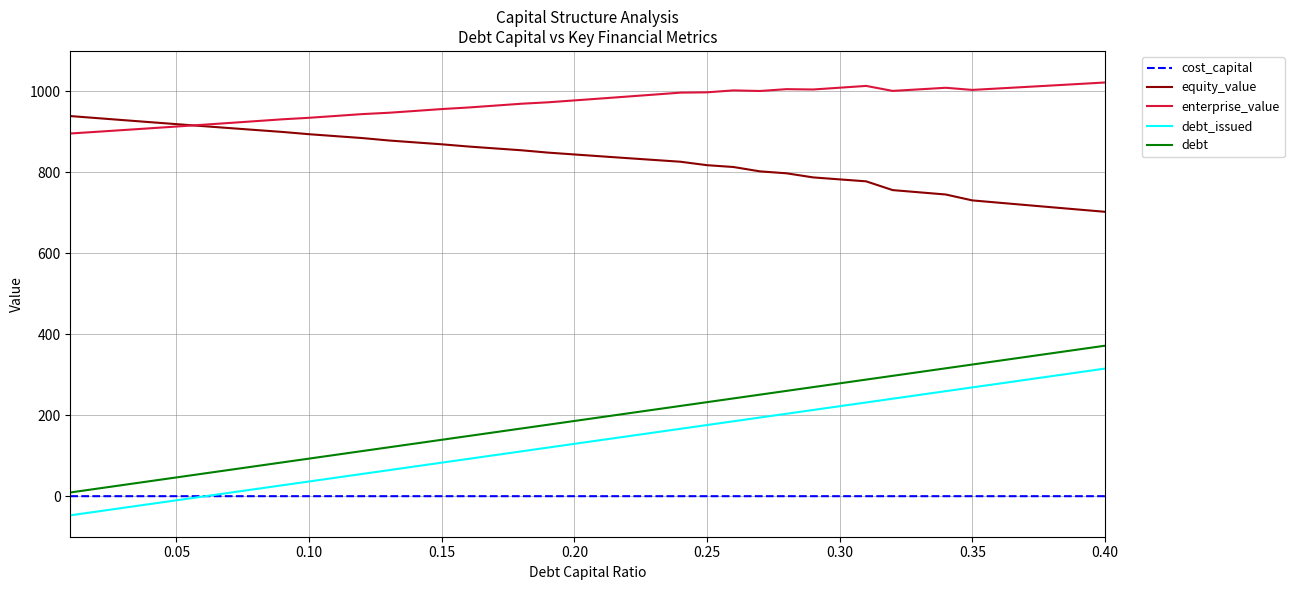

At how many categories does at least one series exceed 296?

40